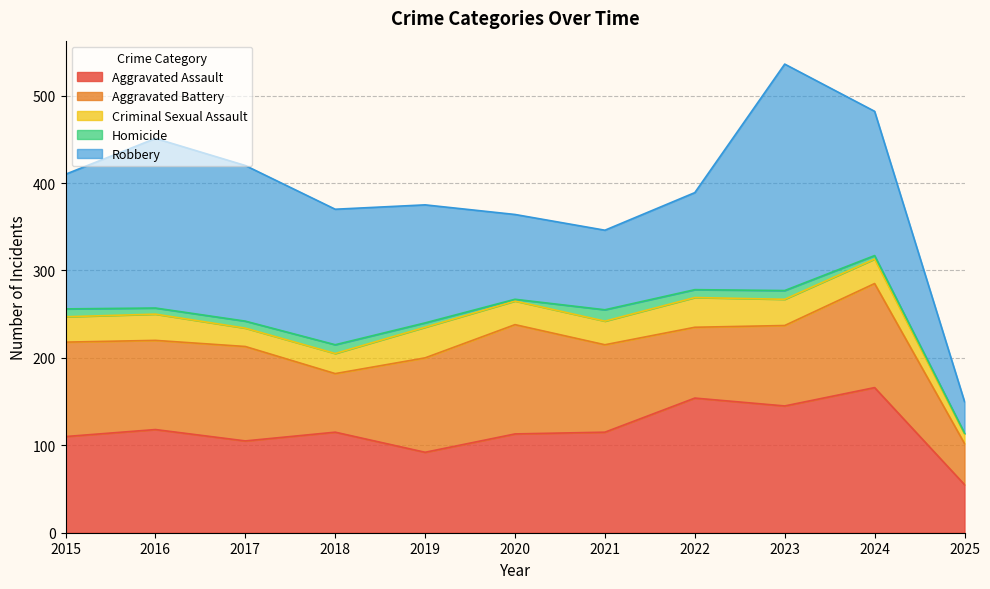

True or false: Aggravated Battery and Criminal Sexual Assault cross at least once.

False